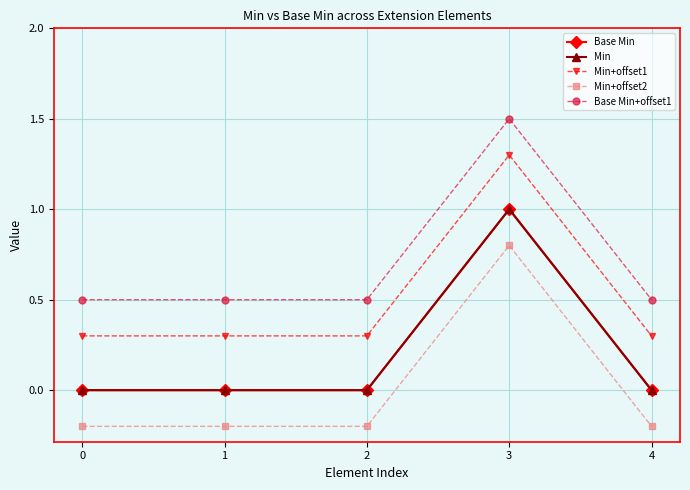

Is this an area chart (filled region under the line)?

No